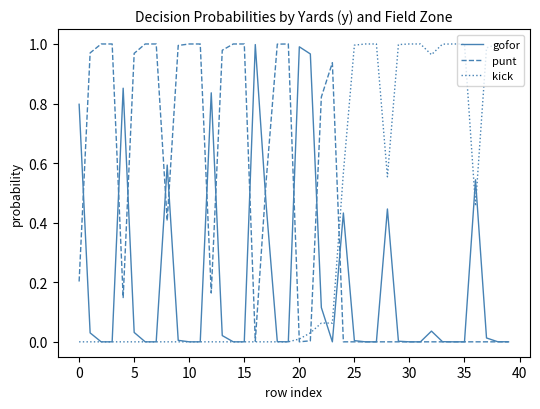

Which series has the largest total across all categories?

punt